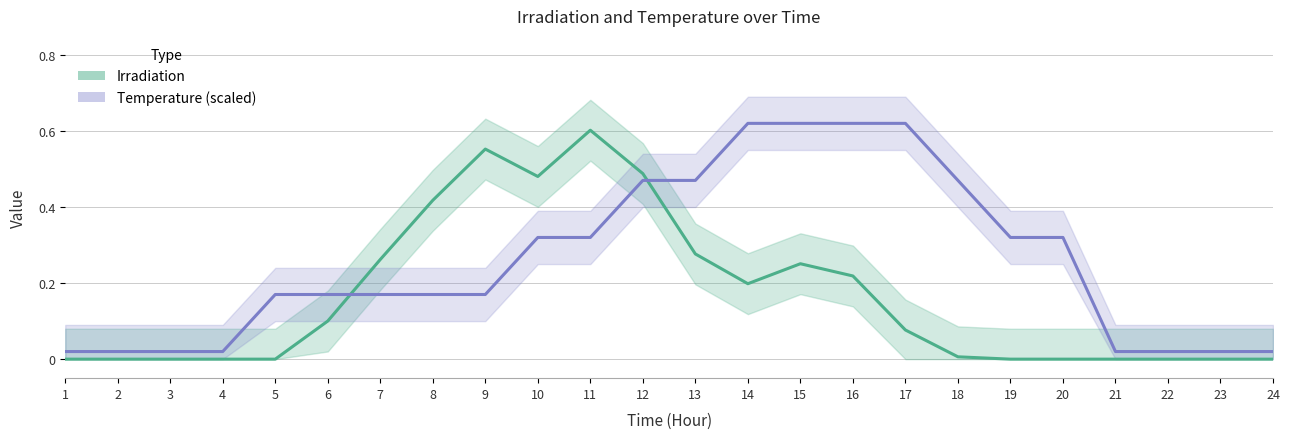

What is the difference between the Irradiation values at 16 and 13?

0.1